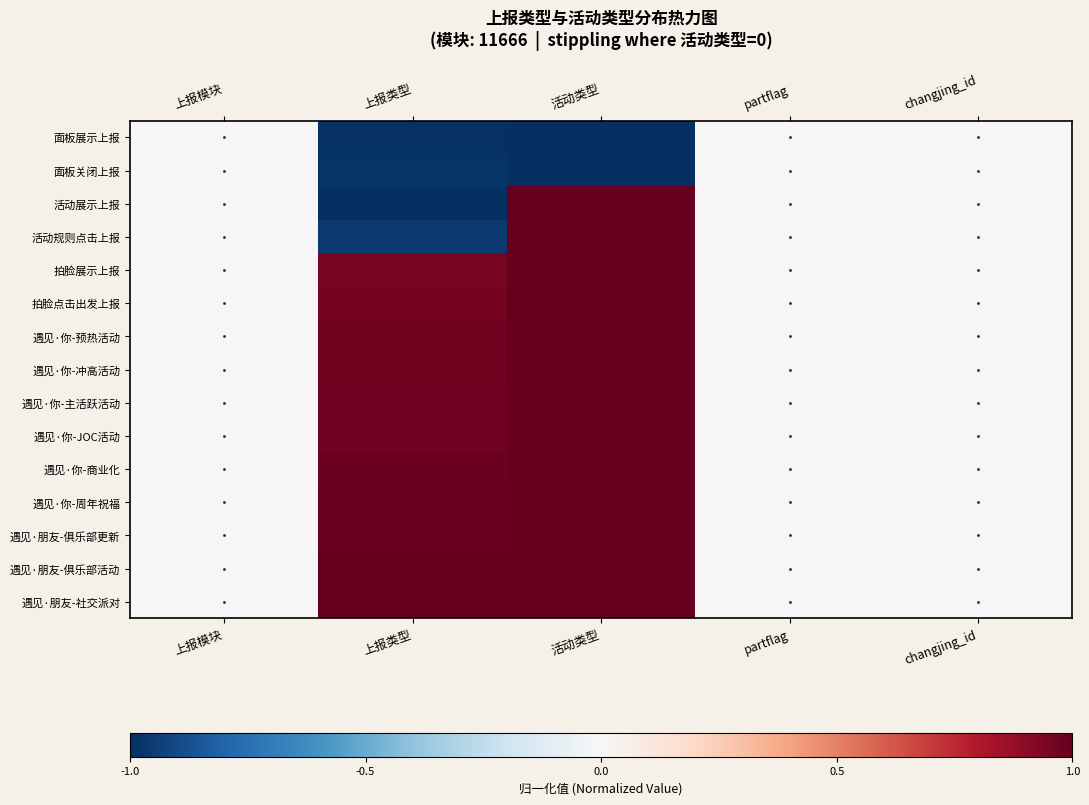

At which category is the sum across all series the highest?

活动类型